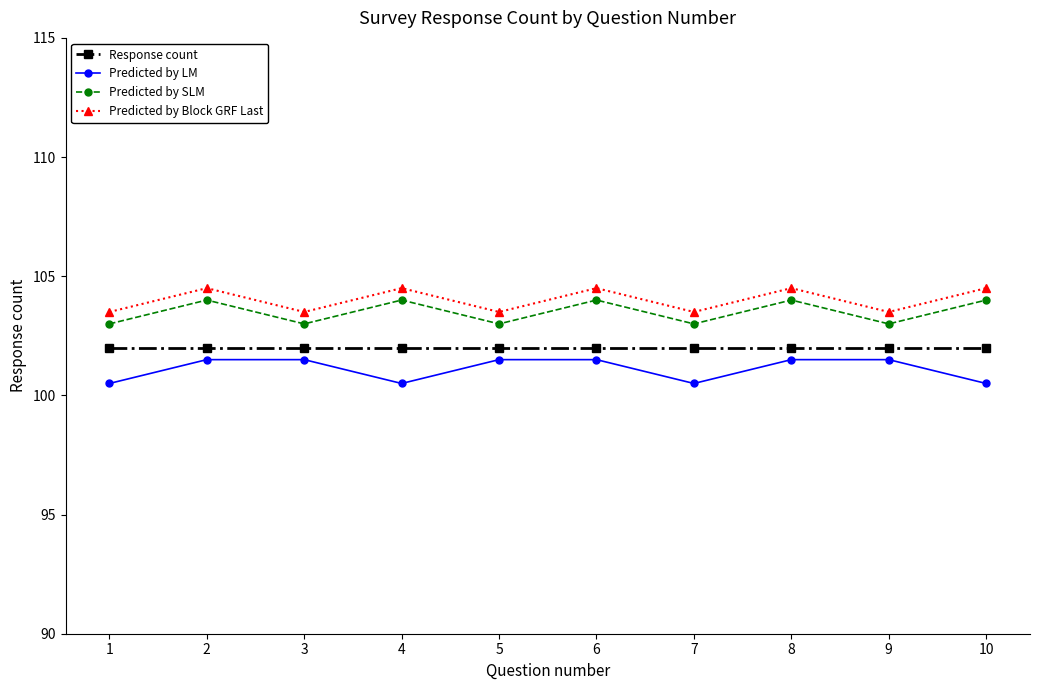

Read the Predicted by LM value at 8.

101.5